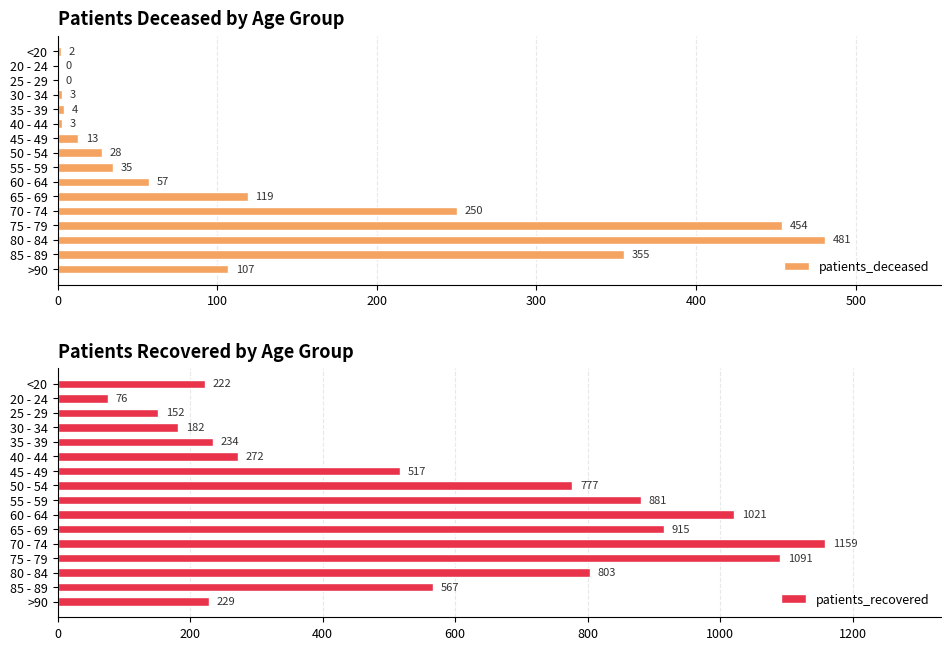

Rank the categories by patients_recovered value from lowest to highest.

20 - 24, 25 - 29, 30 - 34, <20, >90, 35 - 39, 40 - 44, 45 - 49, 85 - 89, 50 - 54, 80 - 84, 55 - 59, 65 - 69, 60 - 64, 75 - 79, 70 - 74